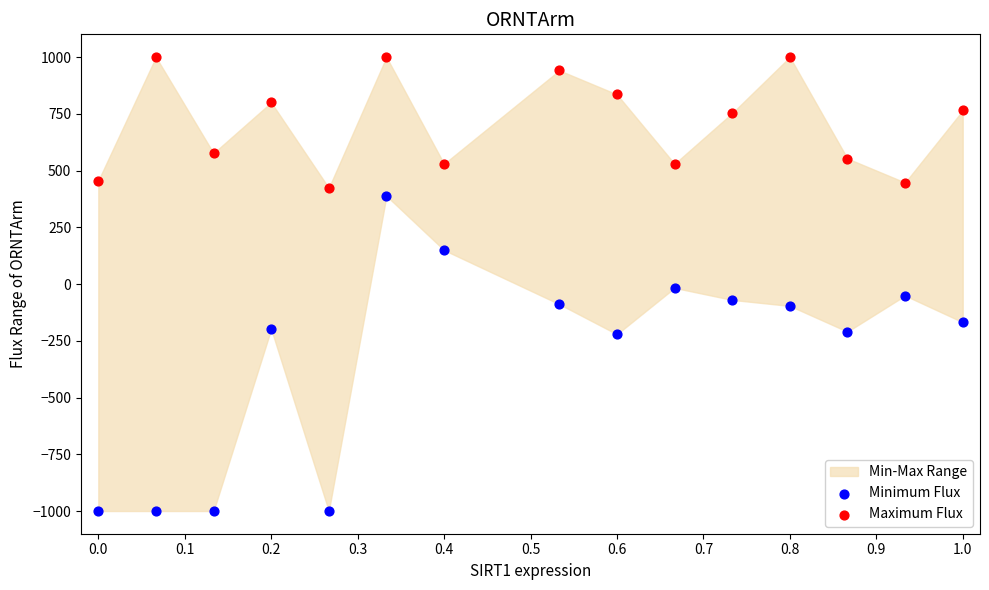

Across all data points, what is the range of Y values (max minus min)?

2000.0